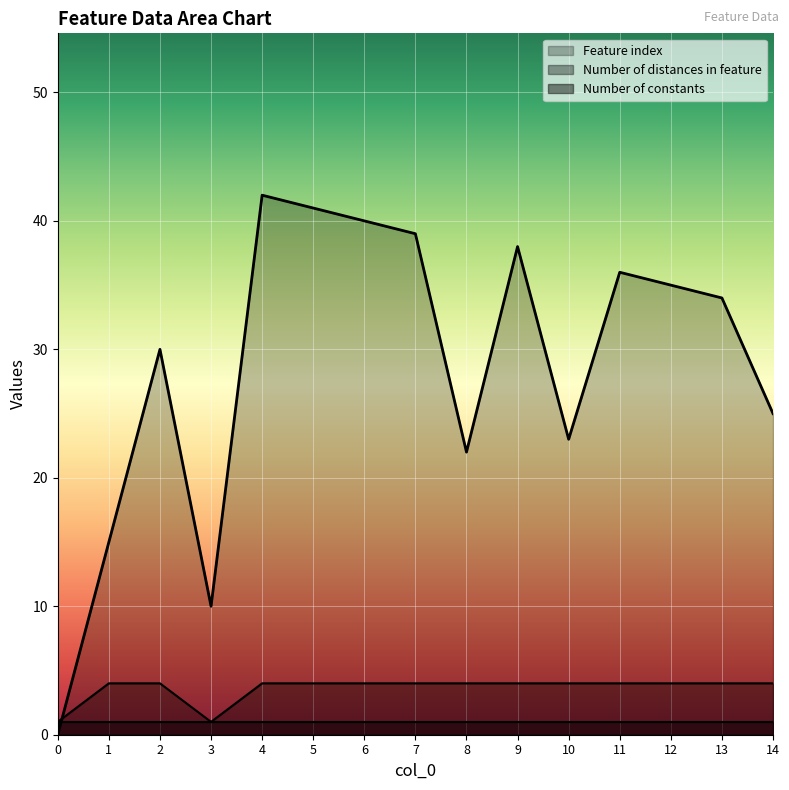

Between which two adjacent categories do Number of distances in feature and Feature index first intersect?

0 and 1